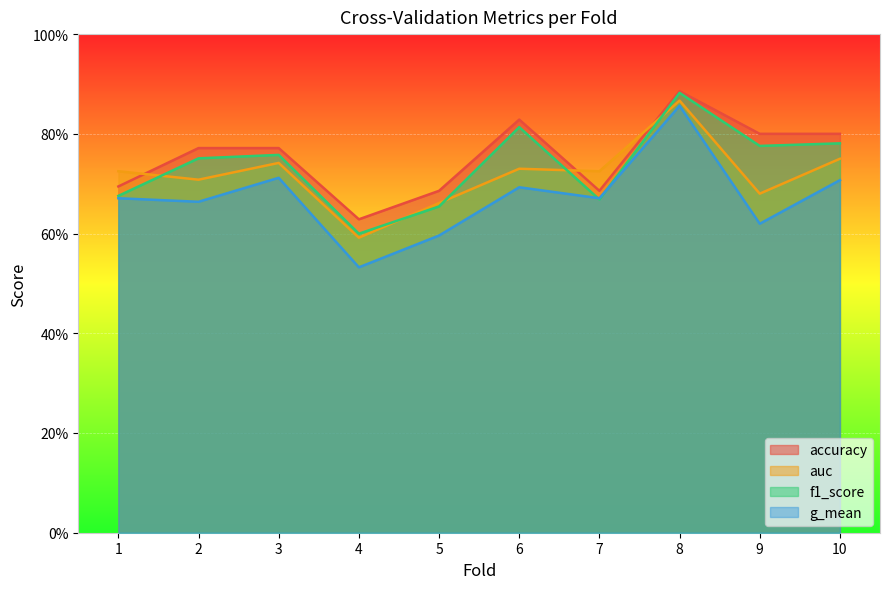

At which category is the sum across all series the highest?

8